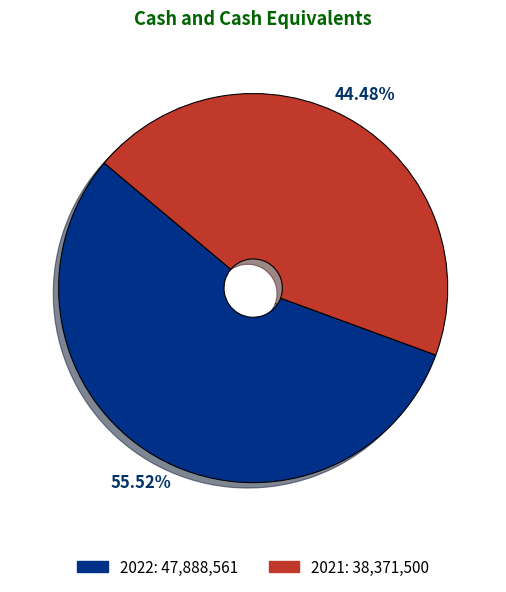

Which slice represents more than half of the pie?

2022